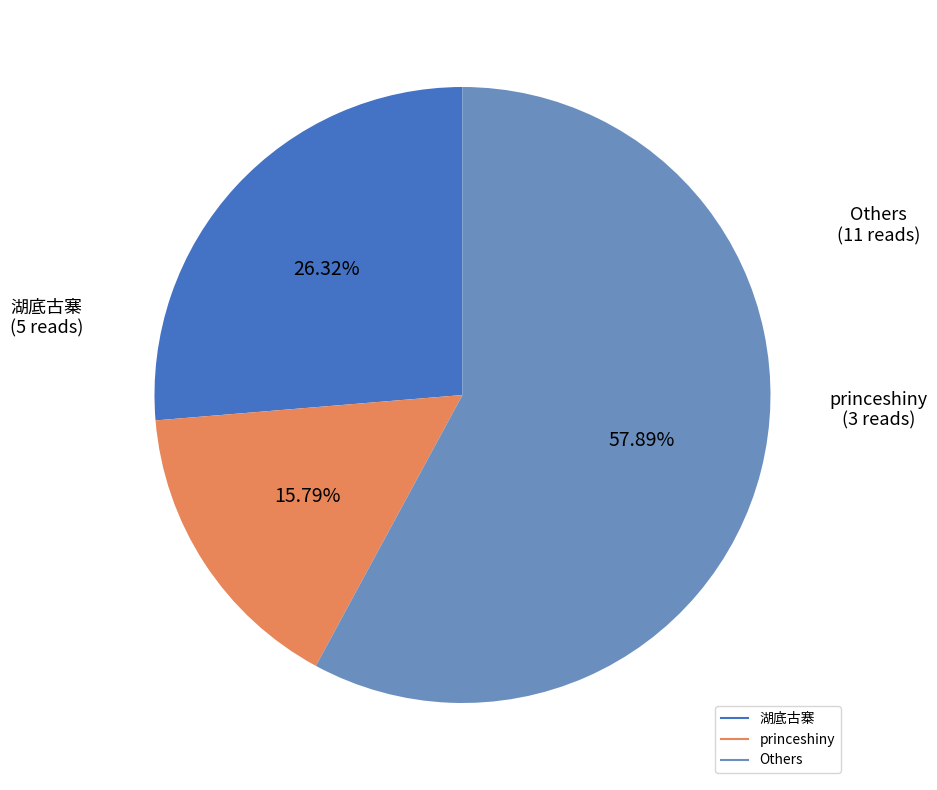

Is there any slice that represents more than half of the pie?

Yes